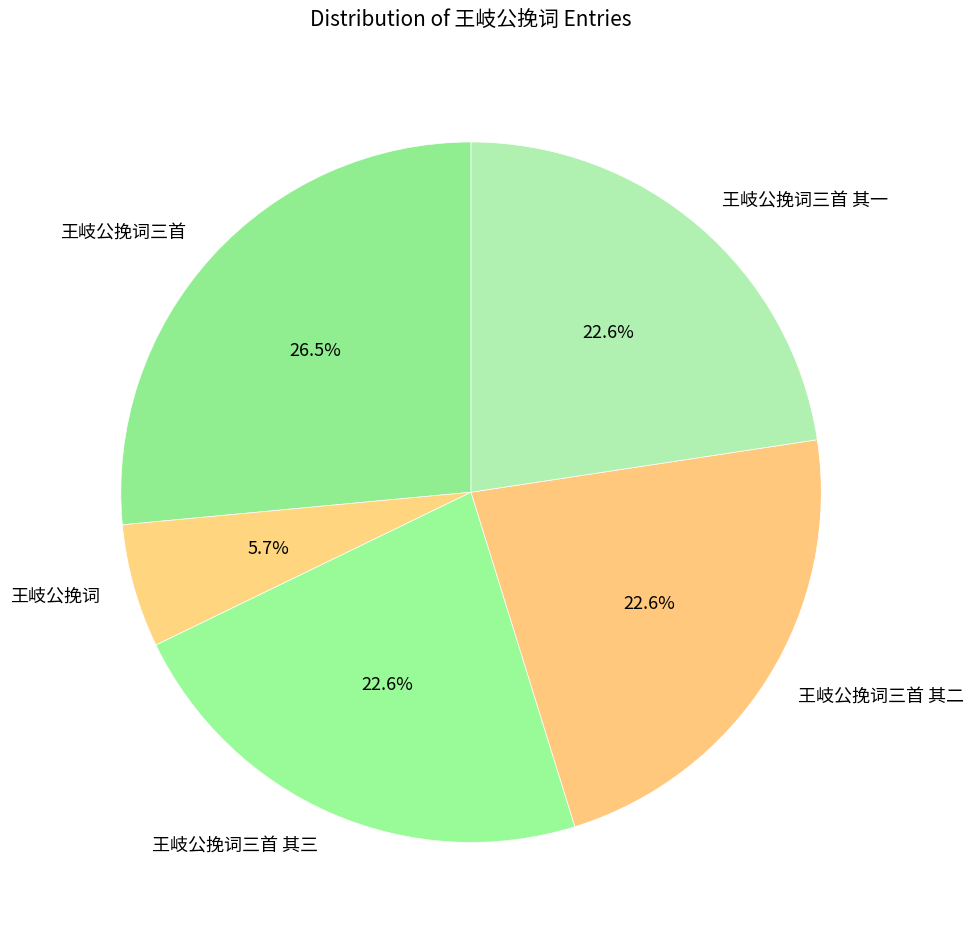

What is the ratio of the value at 王岐公挽词三首 其二 to the value at 王岐公挽词?

4.0